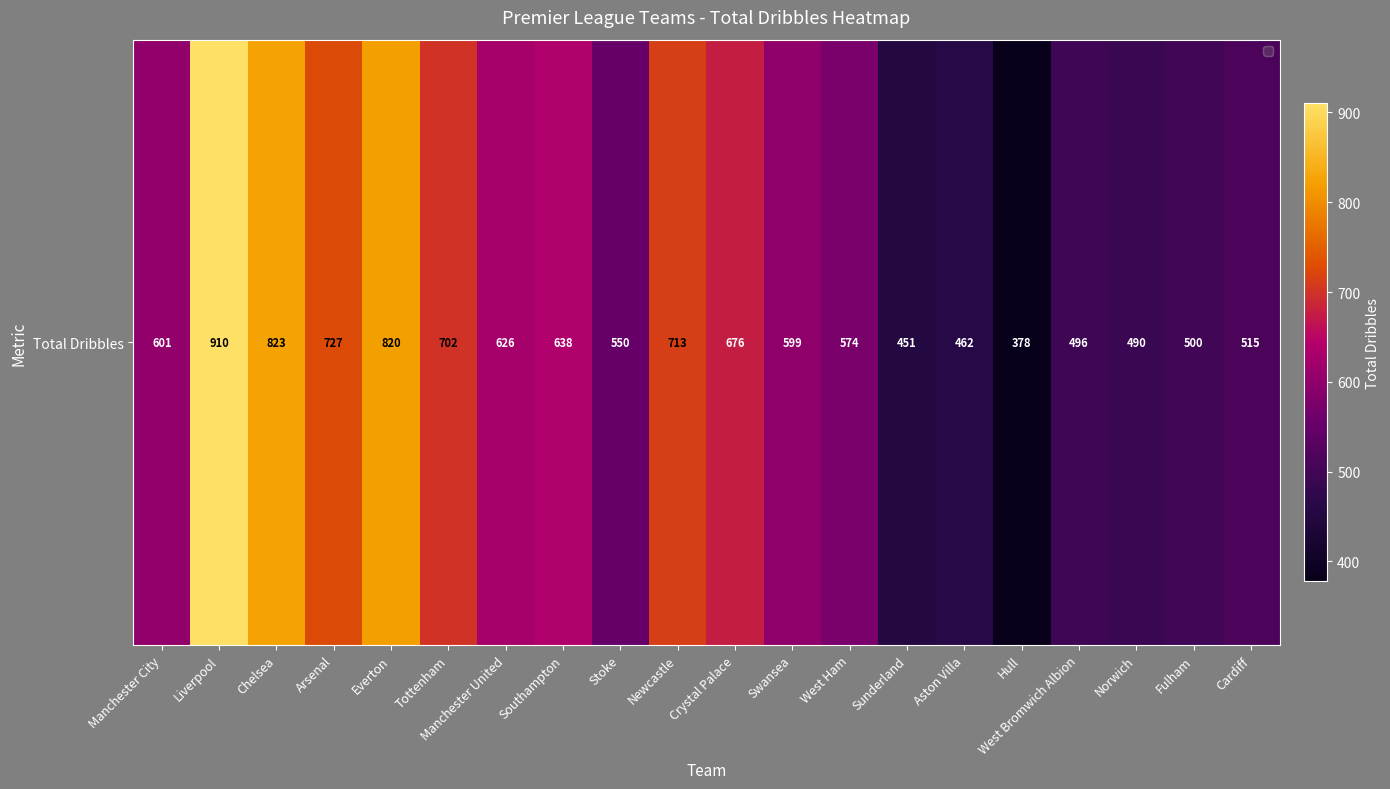

At which category does the chart reach its peak across all series?

Liverpool